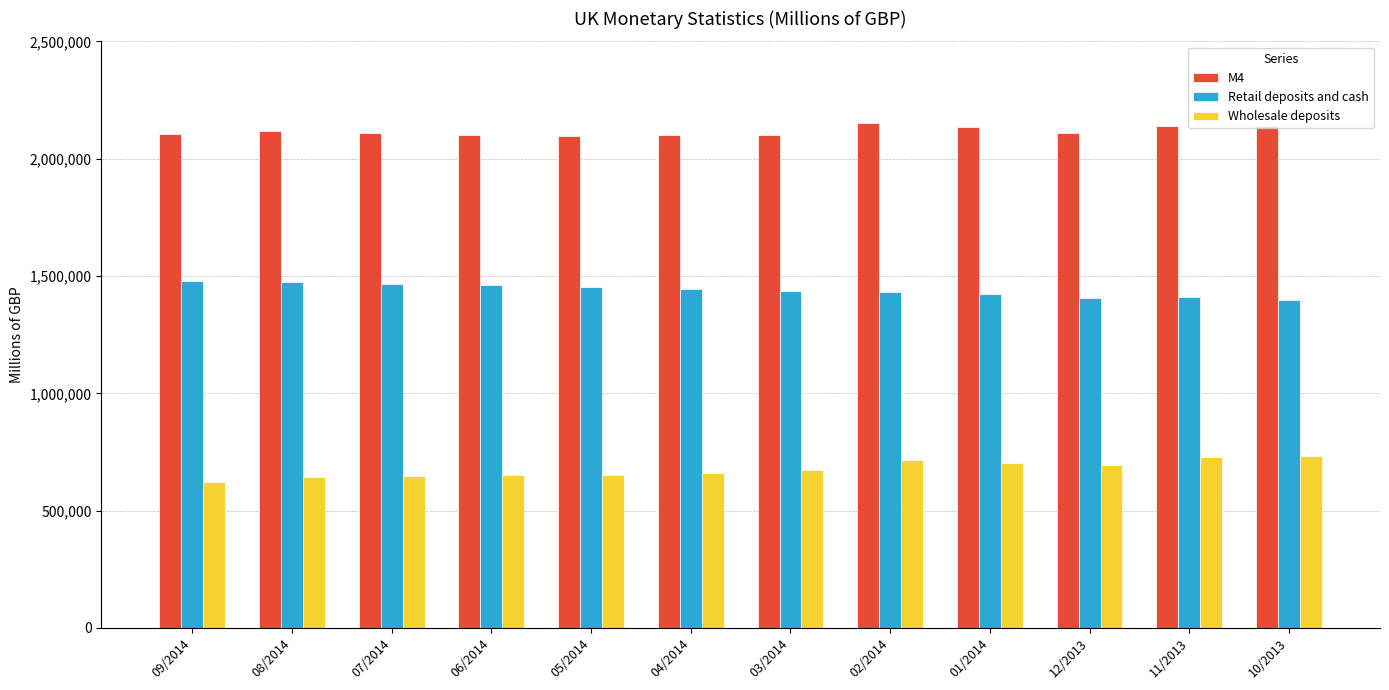

What is the total value across all series at 10/2013?

4272249